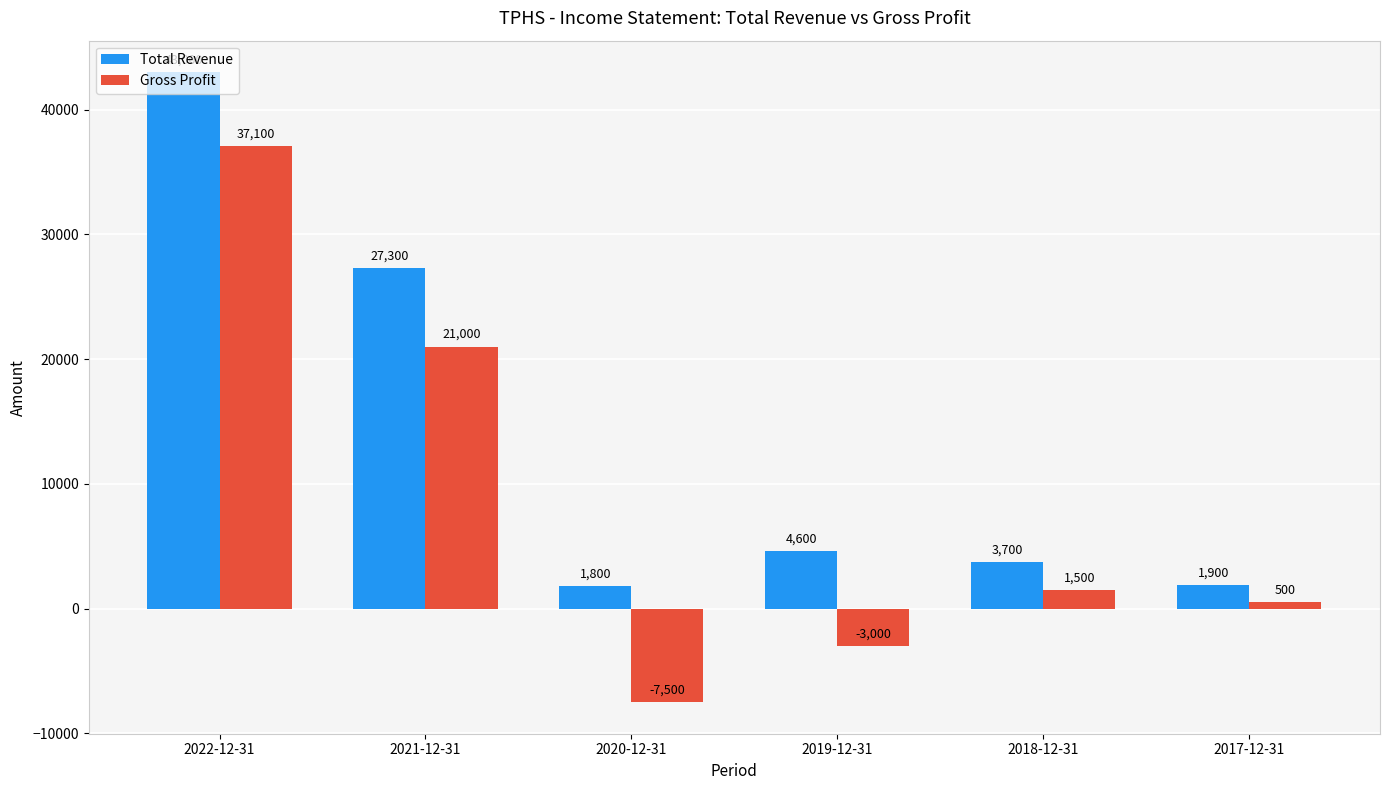

Which series has the largest range (max minus min)?

Gross Profit